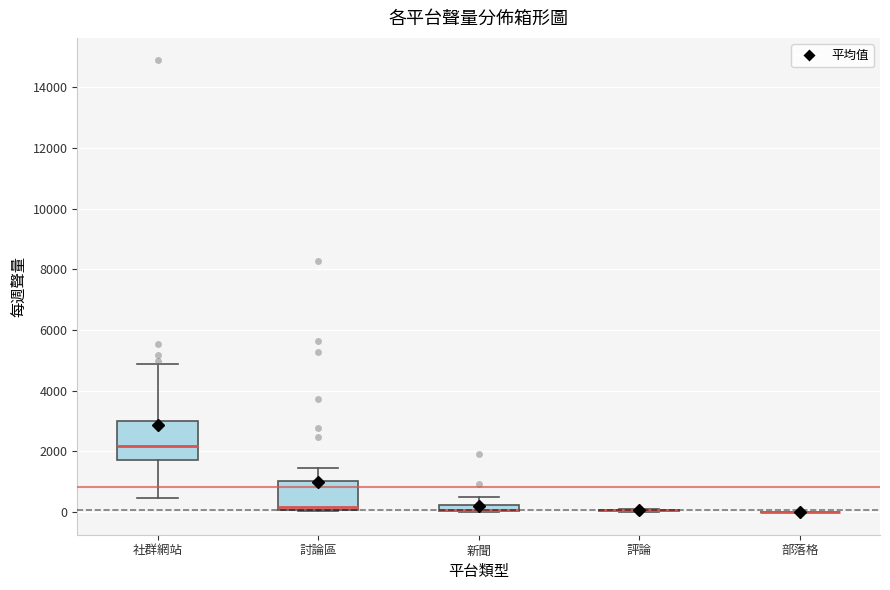

Comparing the boxes themselves (not the whiskers), which one is the tallest?

社群網站